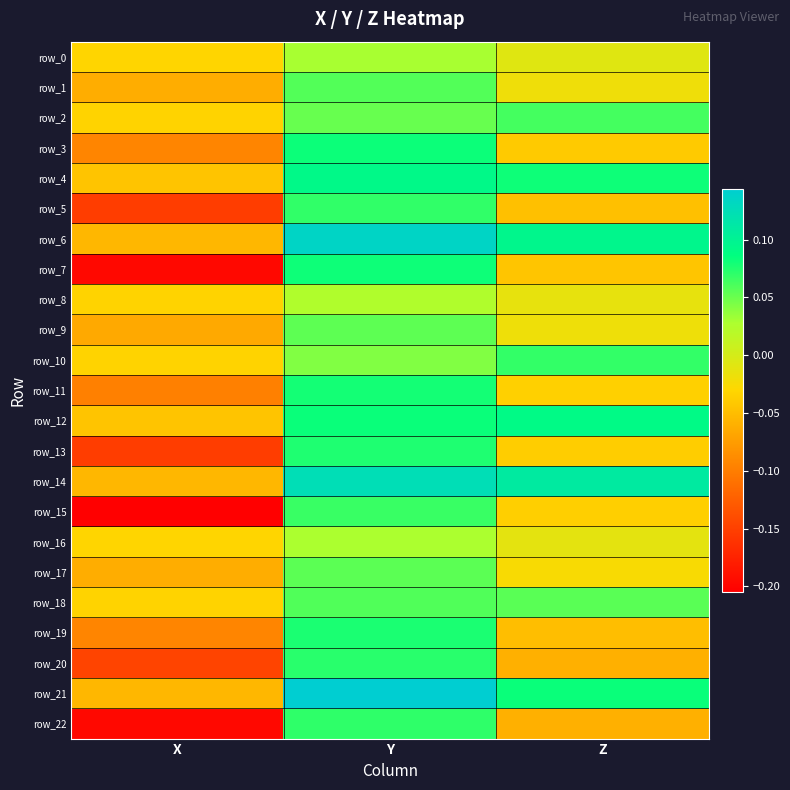

At which label does row_17 reach its peak?

Y